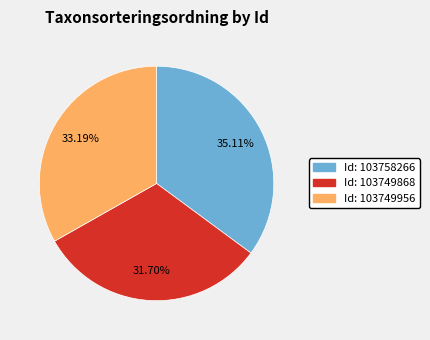

Approximately how many times larger is the value at Id: 103749868 compared to Id: 103749956?

1.0